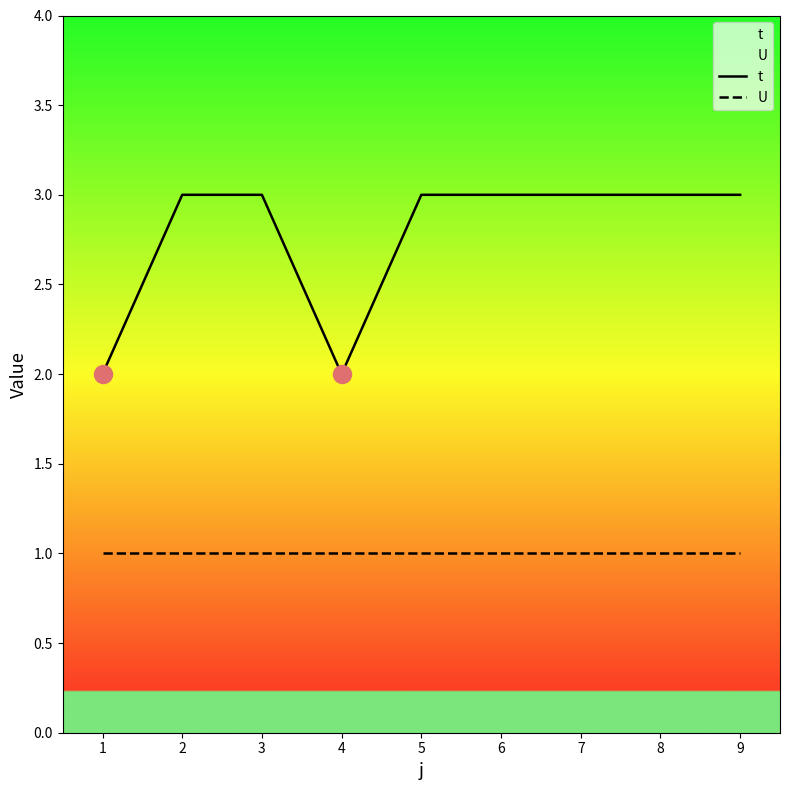

What is the maximum value shown in the chart?

3